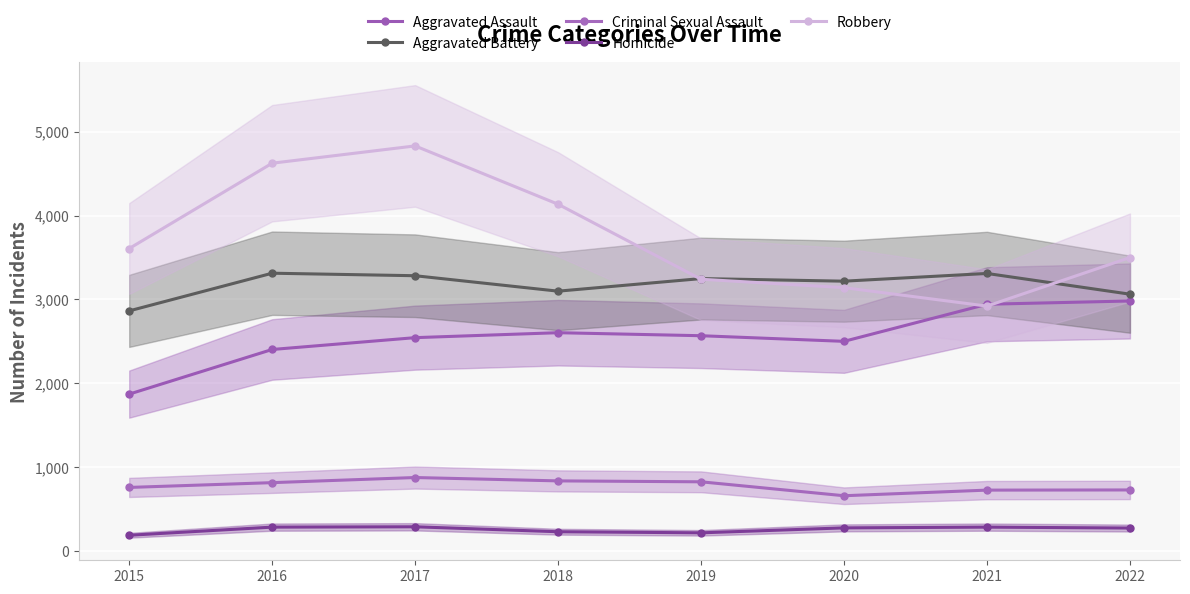

At which category does the chart reach its peak across all series?

2017